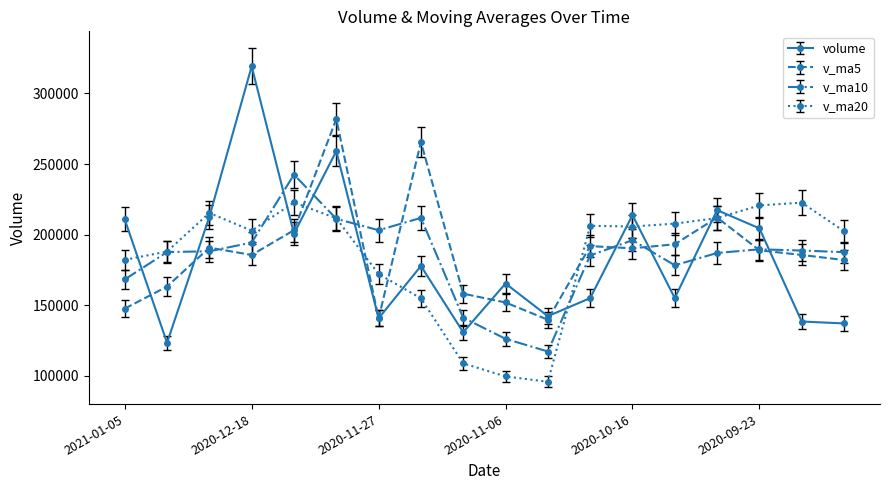

What is the minimum value for v_ma10?

117309.0